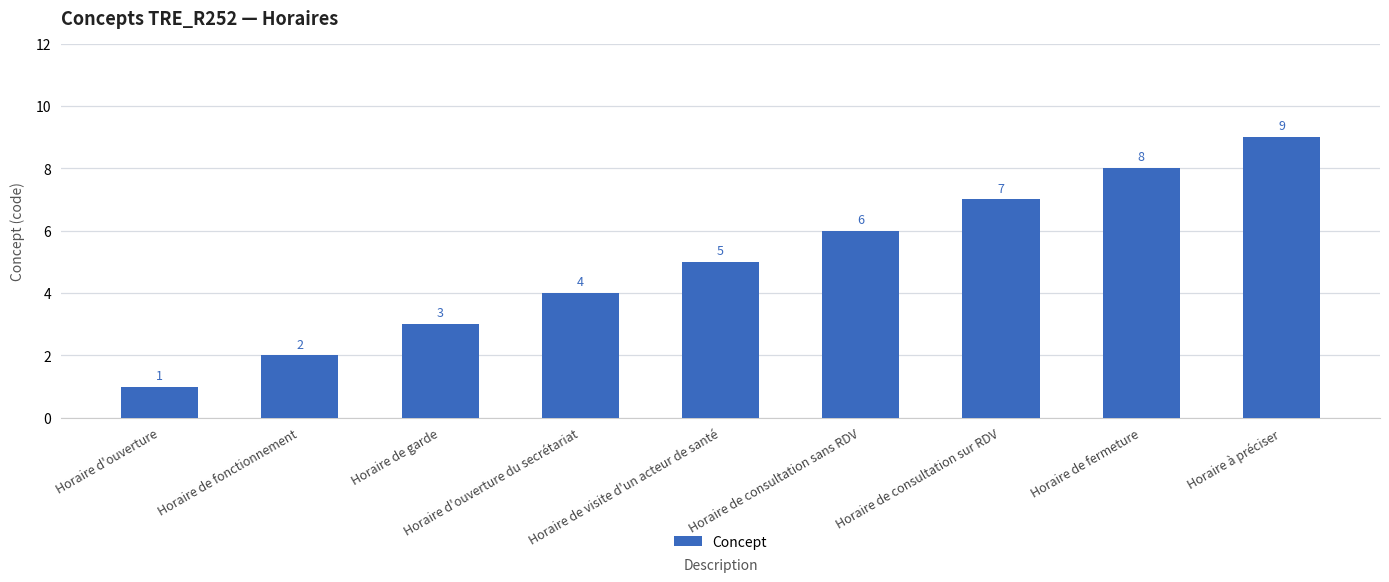

How many bars are there in total?

9